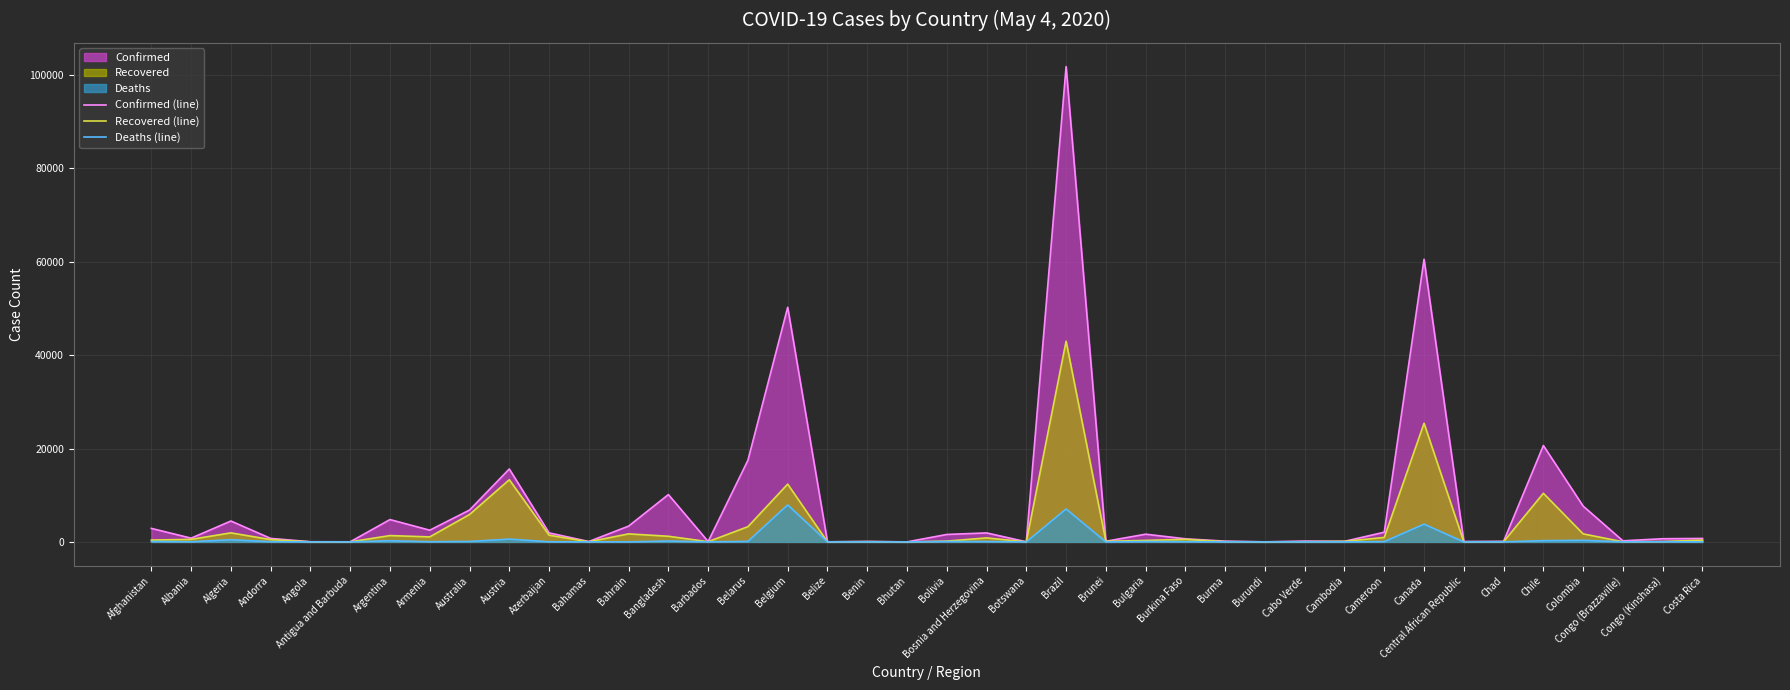

The value of Deaths (line) at Burundi is 1. True or false?

True